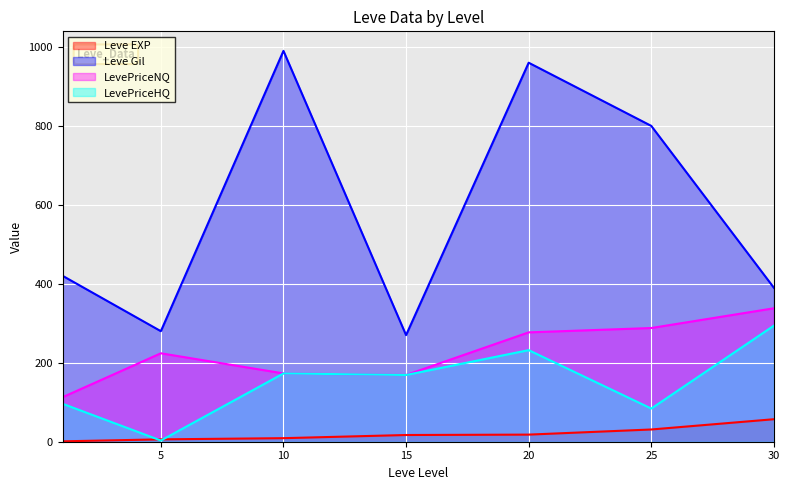

At which category is the sum across all series the highest?

20